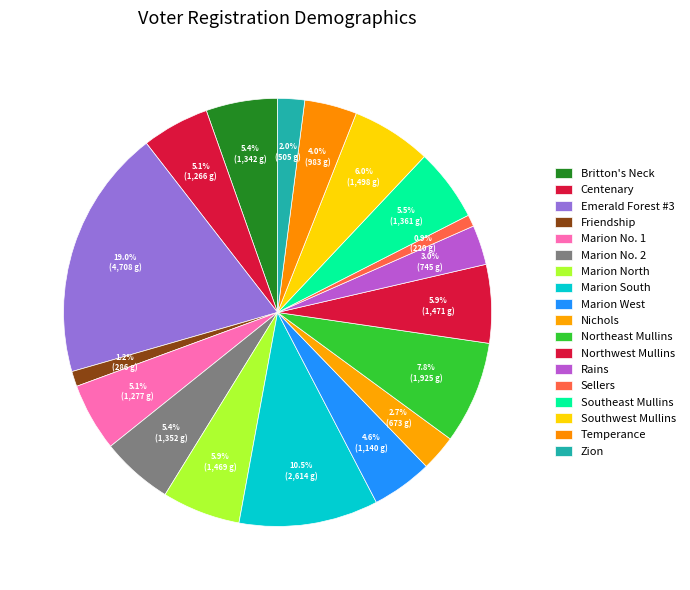

Is there a majority slice in this chart?

No